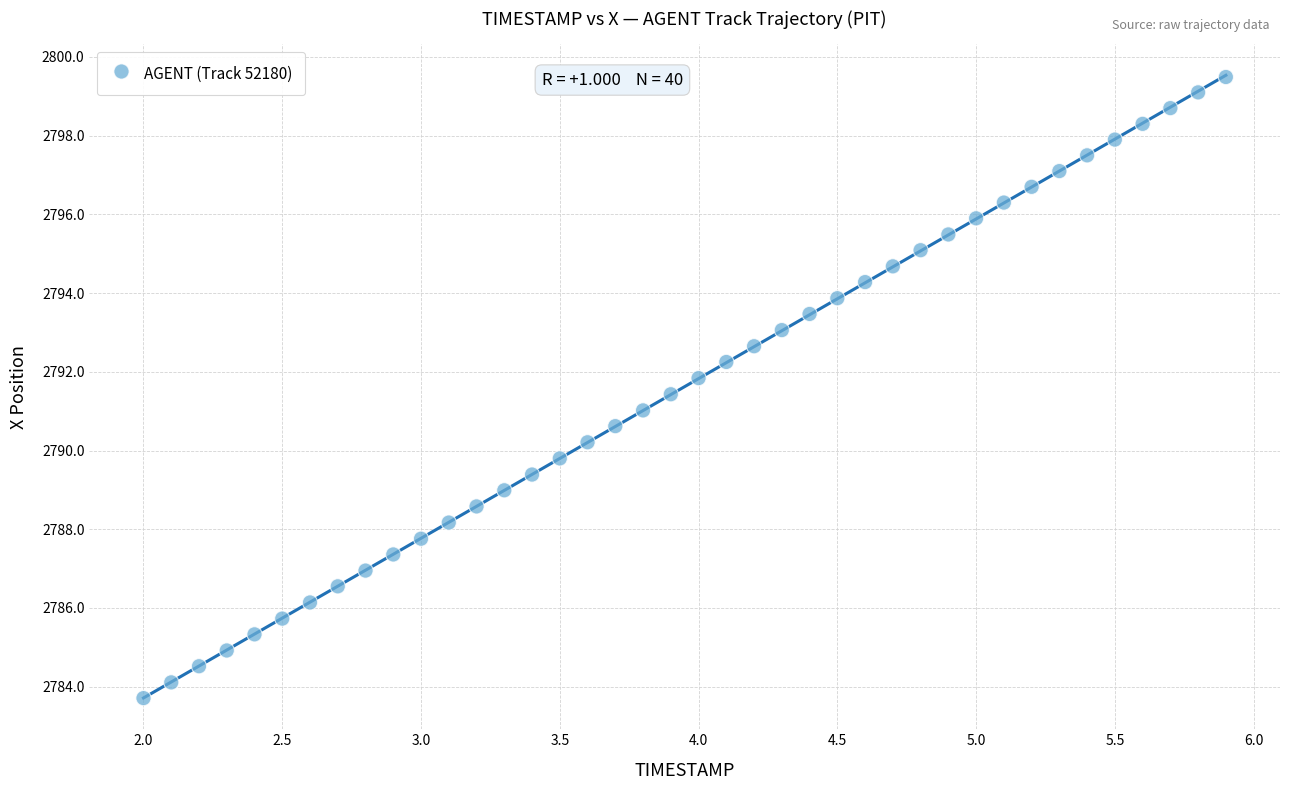

What is the range of Y values (max minus min)?

15.8